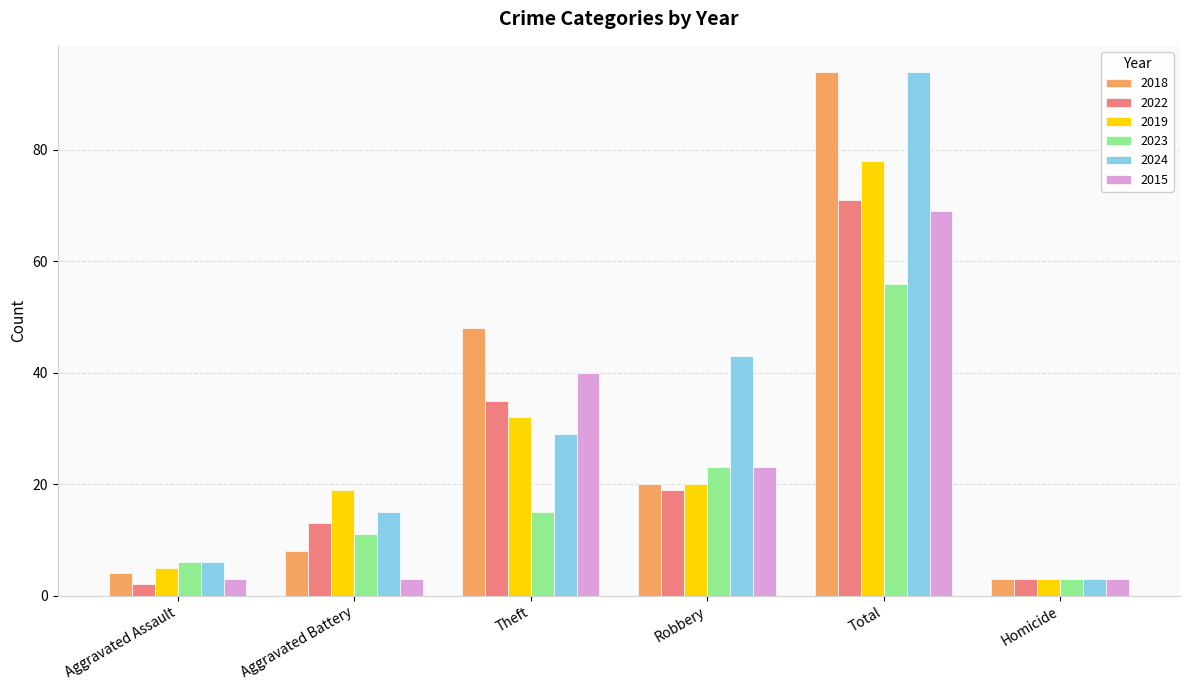

What are all the series names shown in the legend?

2018, 2022, 2019, 2023, 2024, 2015